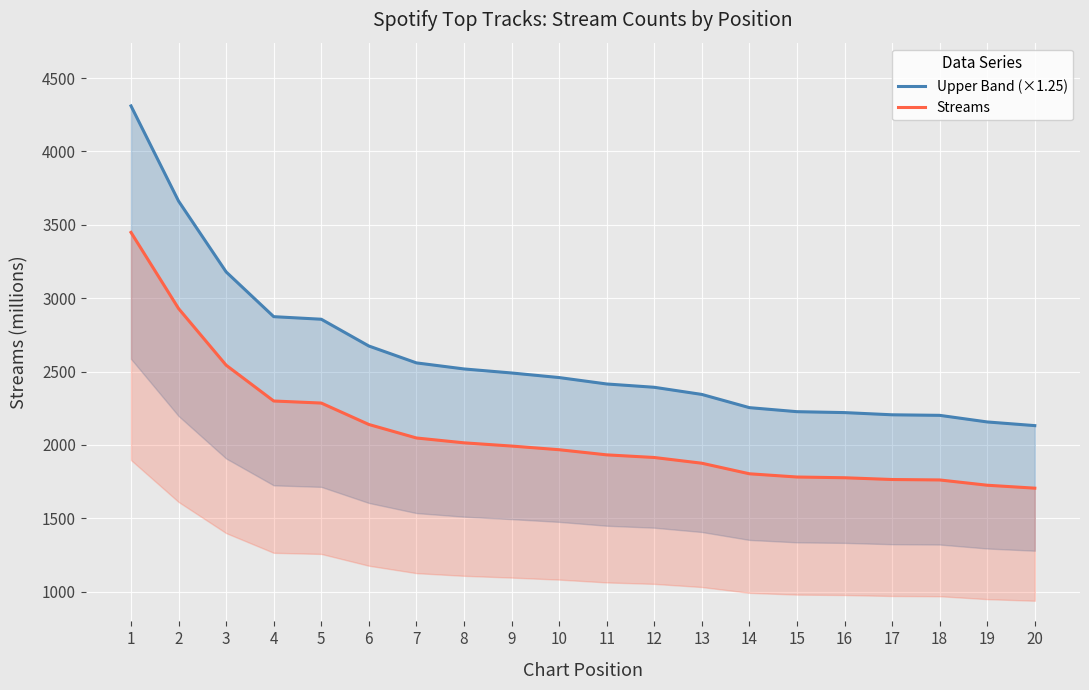

Reading left to right, list all the values displayed in this chart.

Upper Band (×1.25): 4310.0	3661.2	3178.8	2873.8	2856.2	2673.8	2558.8	2517.5	2490.0	2458.8	2415.0	2392.5	2343.8	2253.8	2226.2	2220.0	2205.0	2201.2	2156.2	2131.2
Streams: 3448.0	2929.0	2543.0	2299.0	2285.0	2139.0	2047.0	2014.0	1992.0	1967.0	1932.0	1914.0	1875.0	1803.0	1781.0	1776.0	1764.0	1761.0	1725.0	1705.0